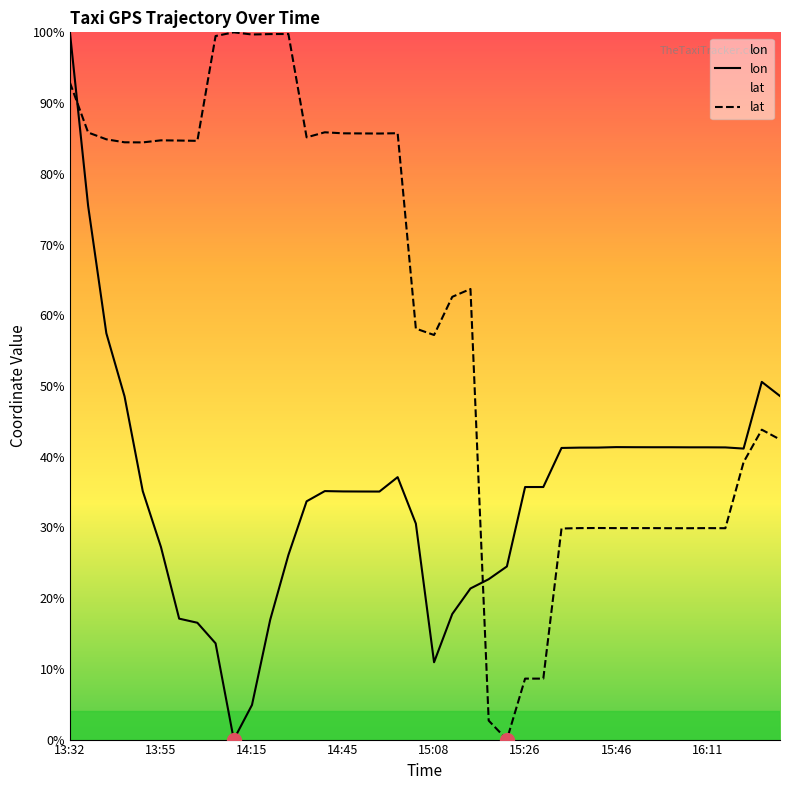

After their last crossing, which series has the higher values: lon or lat?

lon